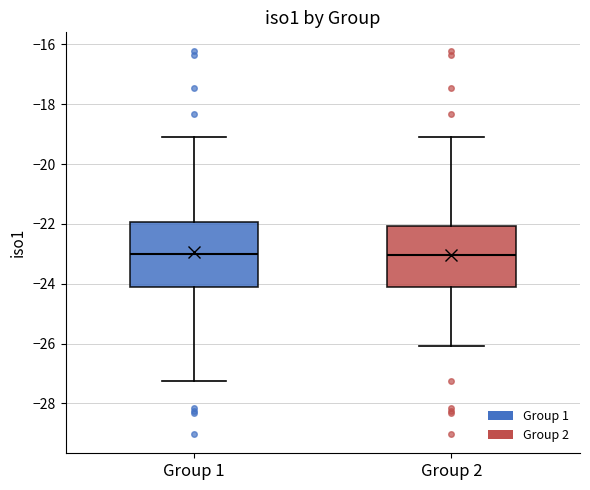

Reading left to right, transcribe this box plot: for each box, give where its median line is, the range the box spans, and where its two whiskers end, as read against the y-axis. The values are not printed on the chart, so give them approximately, as read against the axis.

Group 1: median -23.0, box -24.2 to -22.0, whiskers -27.2 to -19.0
Group 2: median -23.0, box -24.2 to -22.0, whiskers -26.0 to -19.0